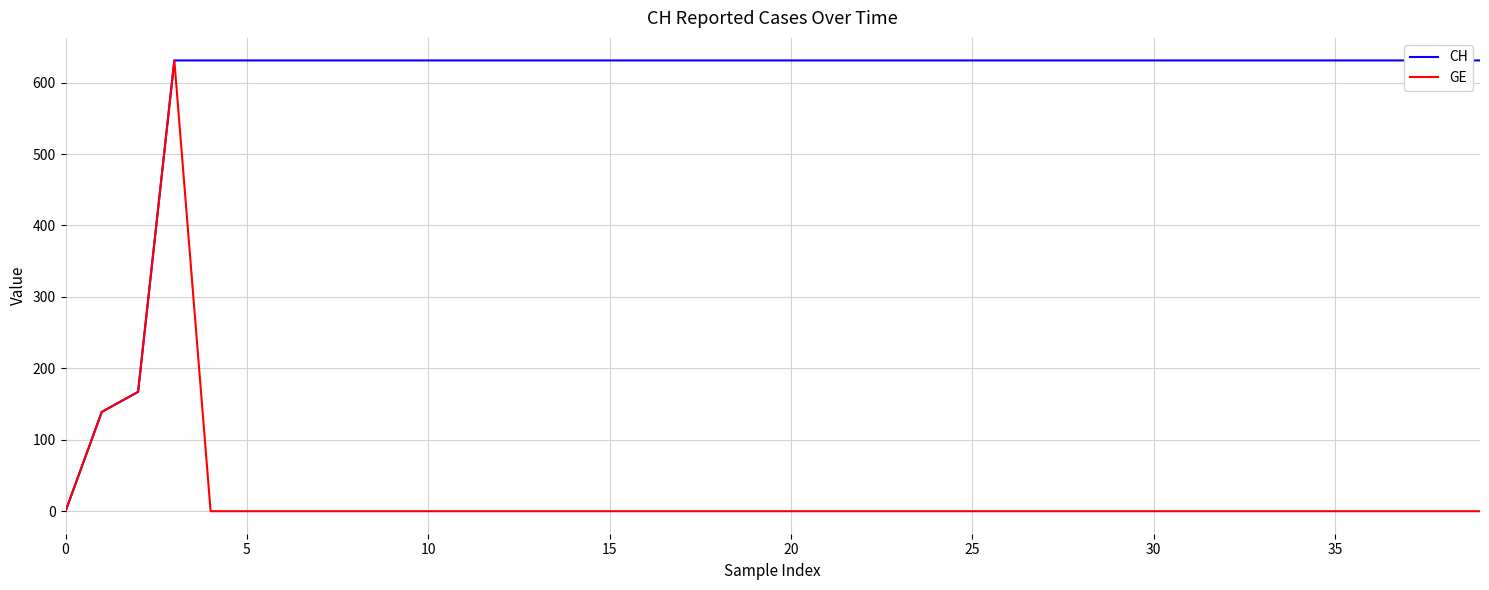

How many lines are shown in the chart?

2